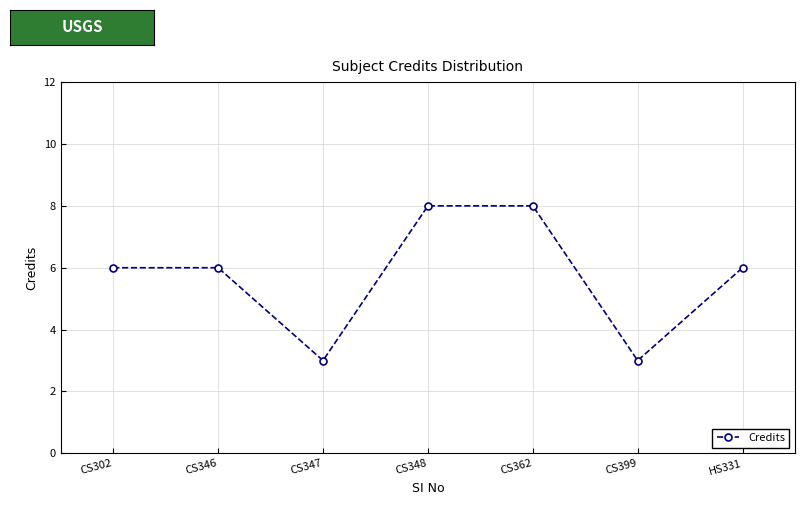

What is the label of the 7th point from the left?

HS331